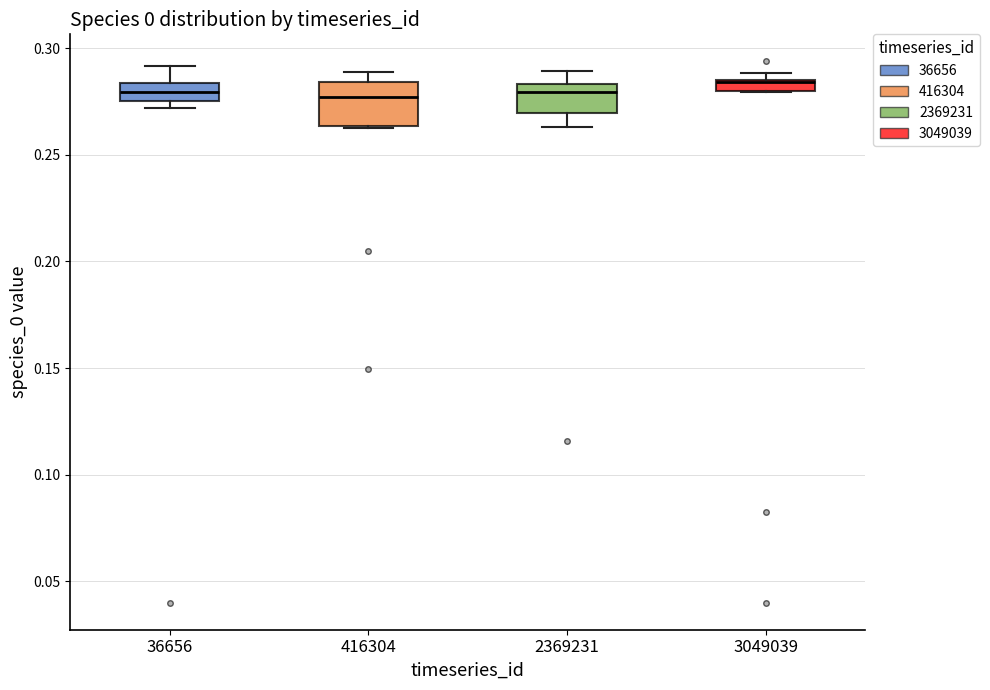

Comparing the boxes themselves (not the whiskers), which one is the tallest?

416304